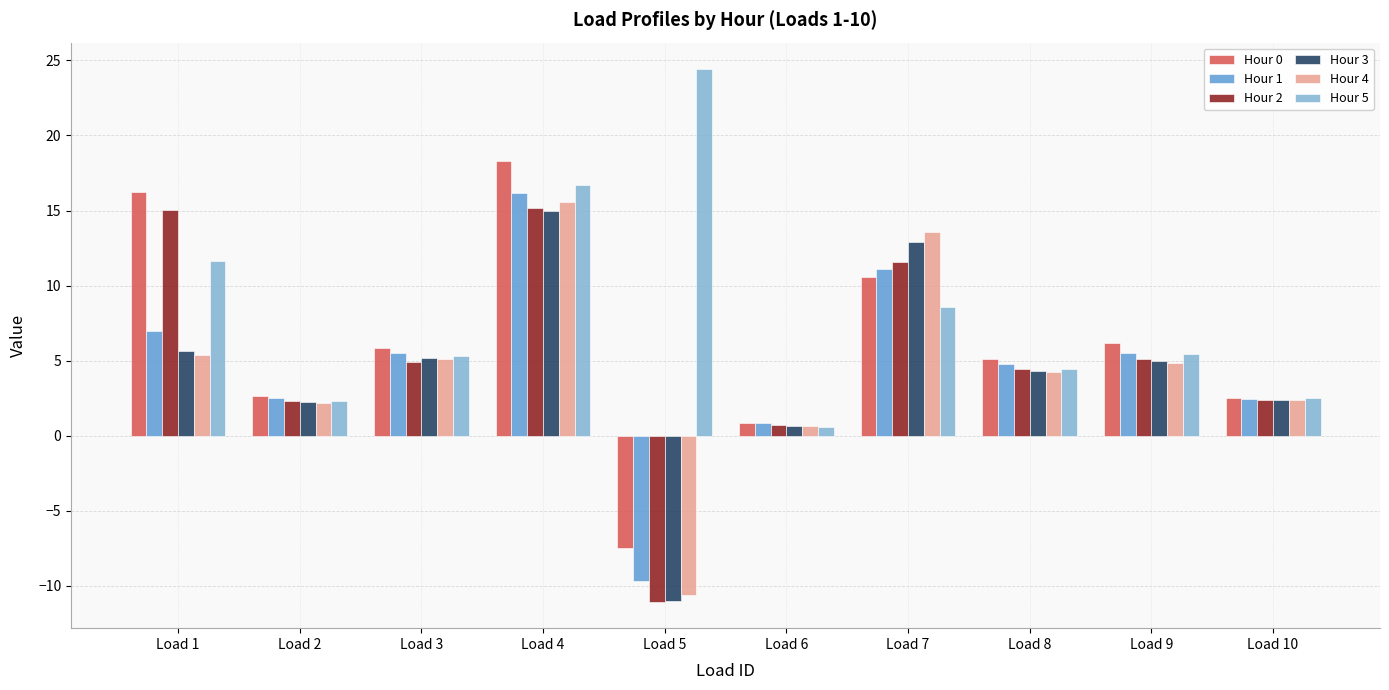

Which series has the widest spread of values?

Hour 2